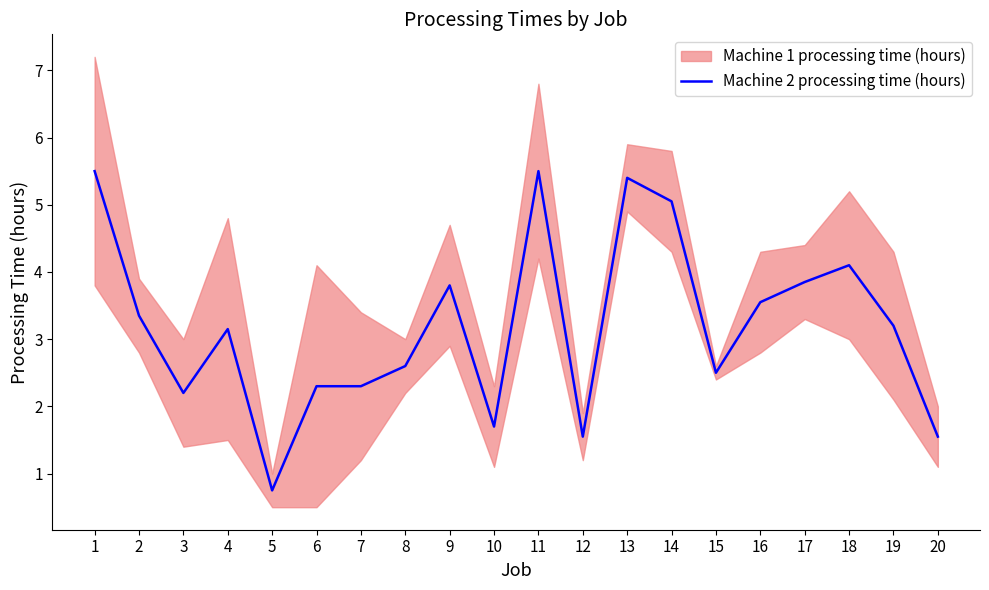

What is the ratio of the value at 5 to the value at 6?

0.3